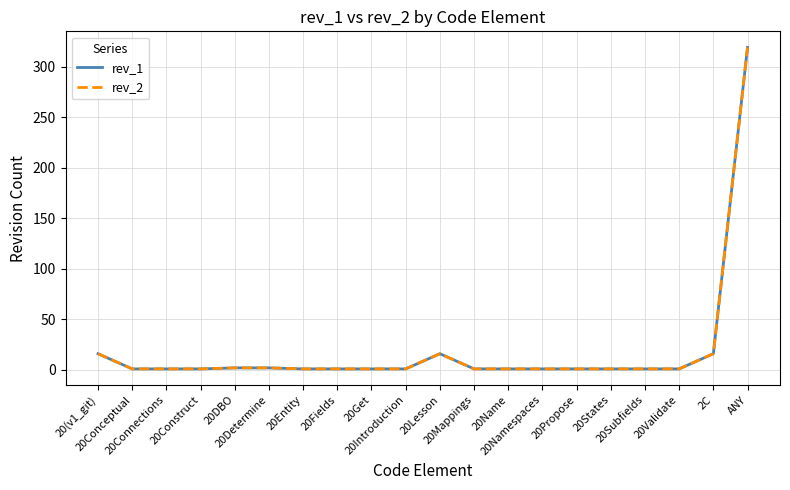

Does the chart have visible grid lines?

Yes